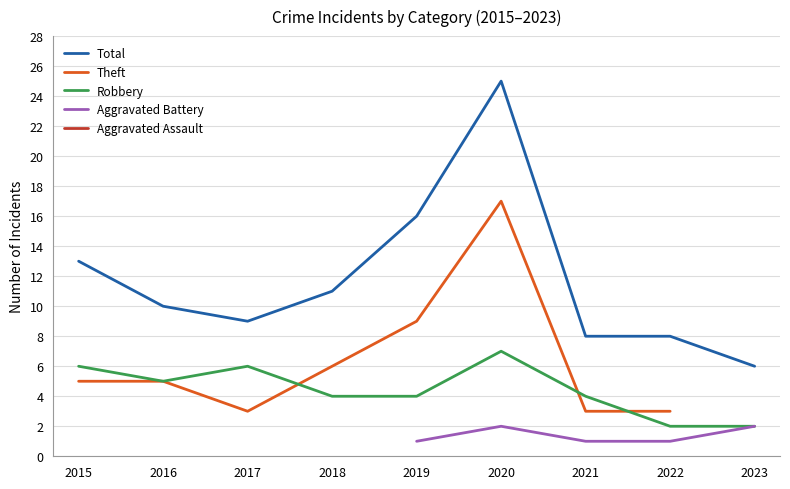

List the series in order of their overall mean, highest first.

Total, Theft, Robbery, Aggravated Battery, Aggravated Assault